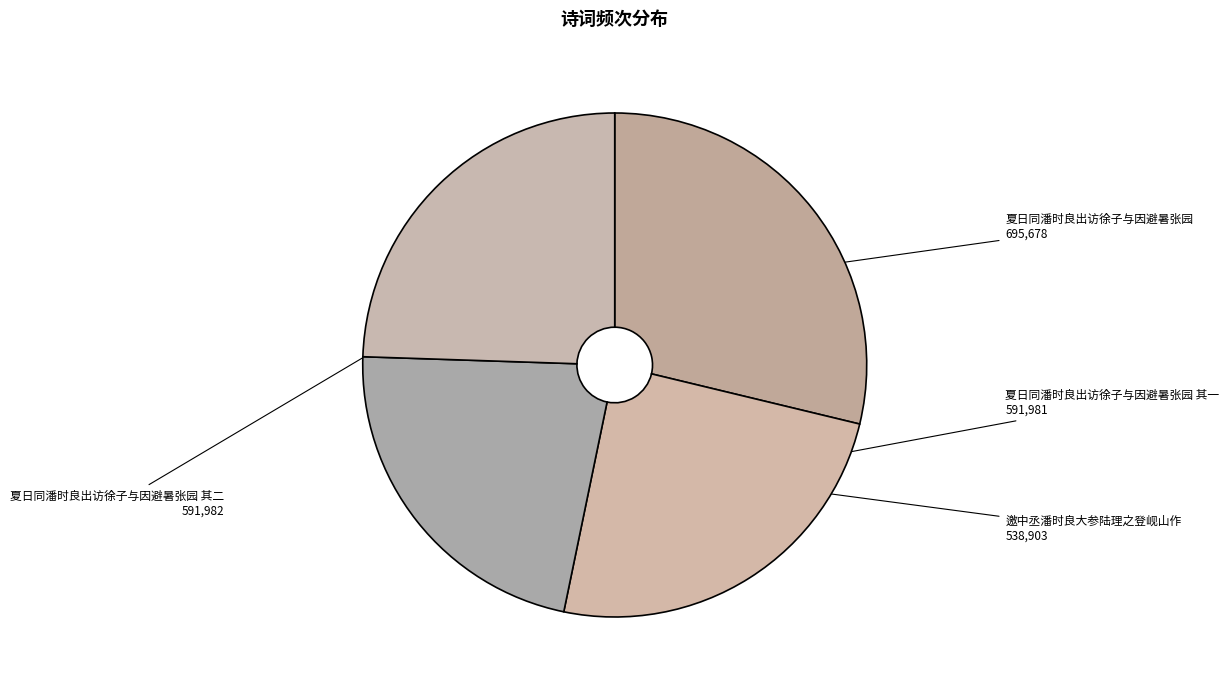

Which slice is the largest?

夏日同潘时良出访徐子与因避暑张园